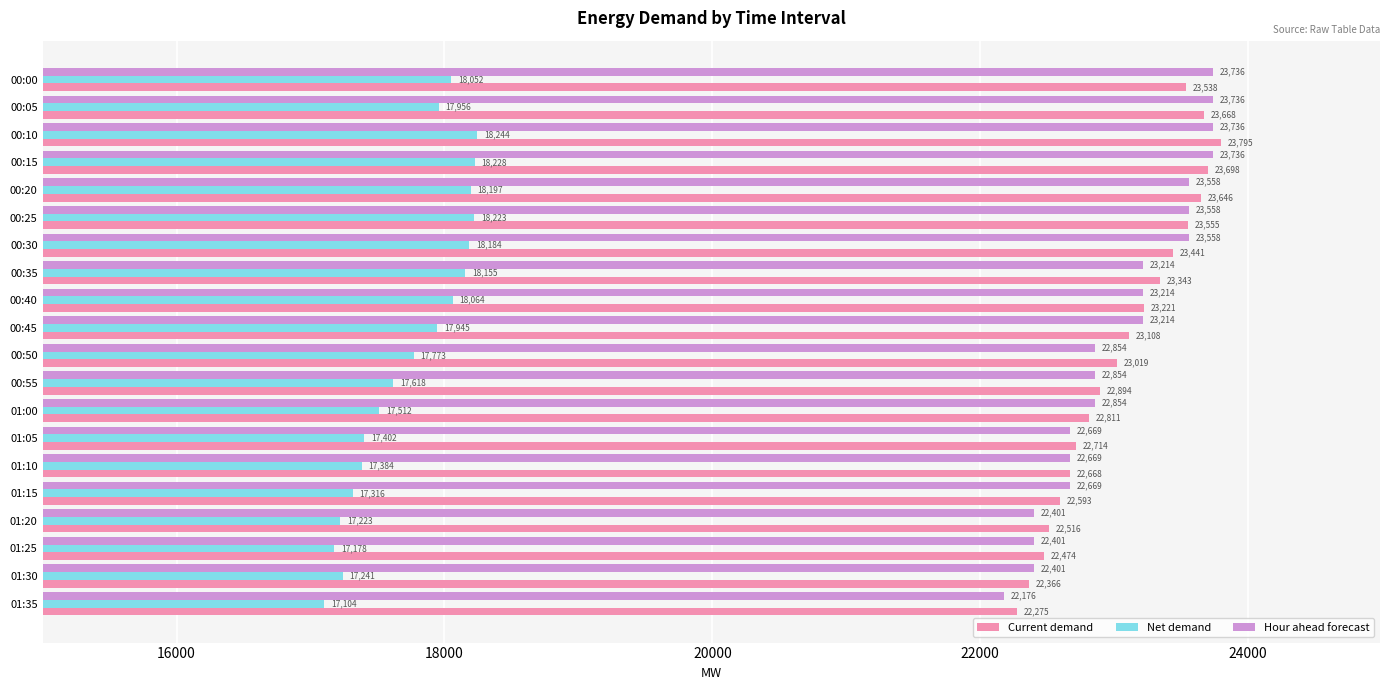

Which series changed the most between 01:05 and 01:30?

Current demand